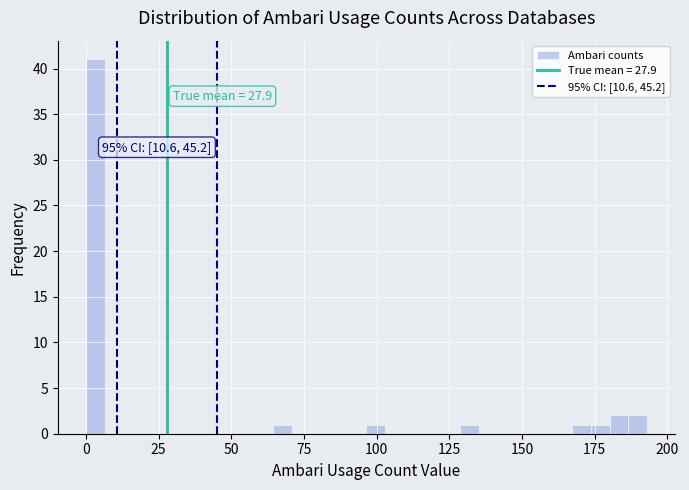

Read against the x-axis, roughly where is the centre of the tallest bar?

5